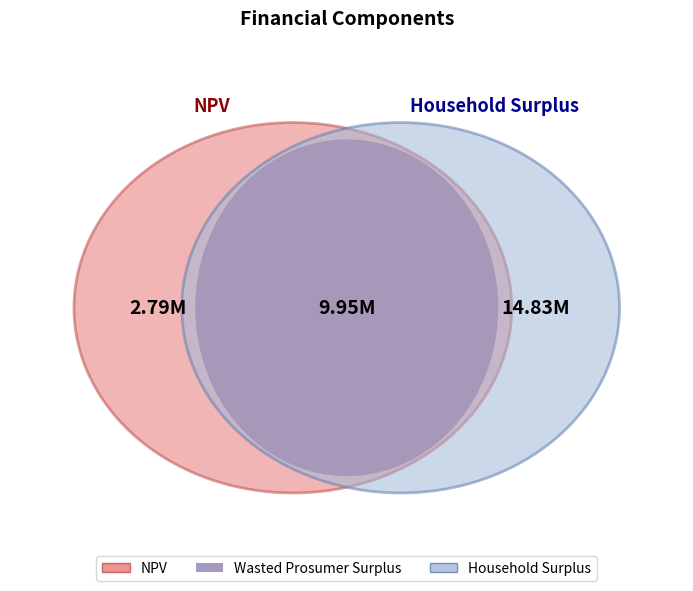

Approximately how many times larger is the value at Household Surplus compared to Wasted Prosumer Surplus?

1.5